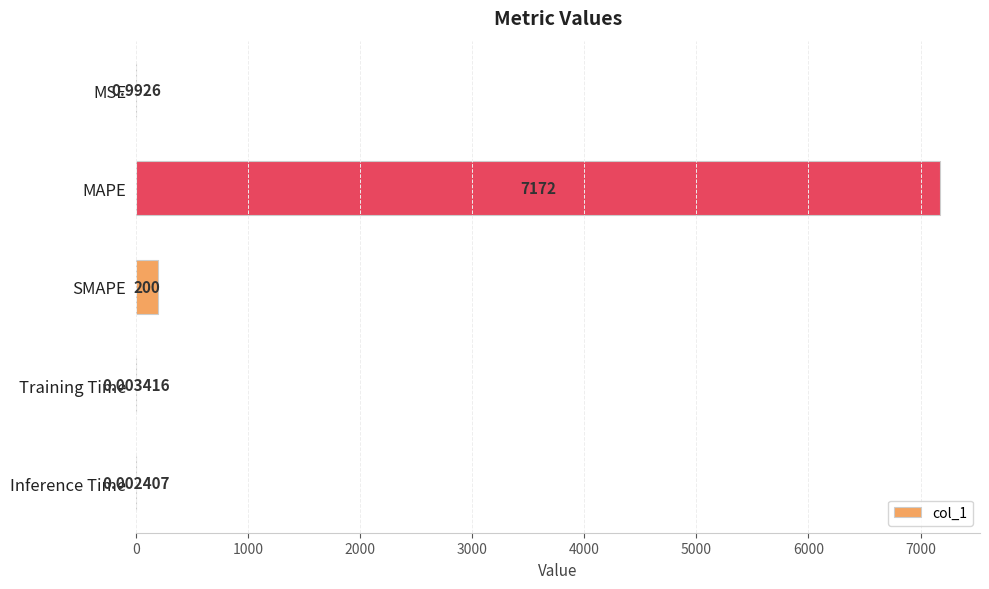

Which label corresponds to the largest value in the chart?

MAPE